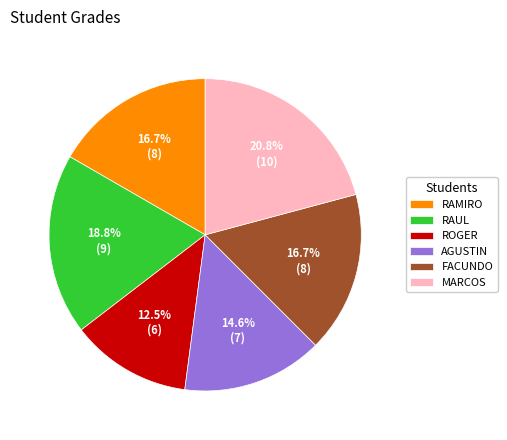

Does any single category account for the majority?

No